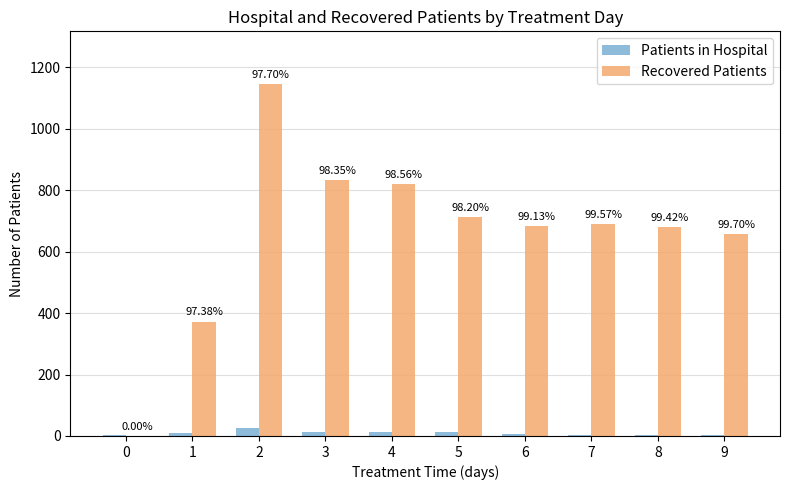

What is the difference between the Patients in Hospital values at 5 and 4?

1